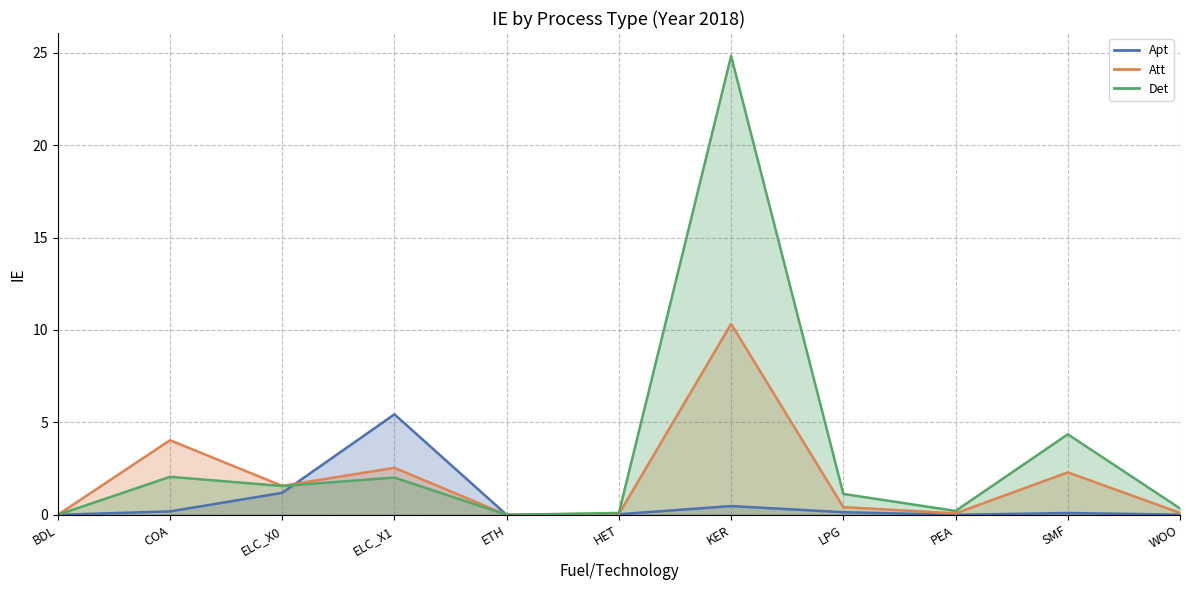

List the series in order of their peak value, lowest first.

Apt, Att, Det